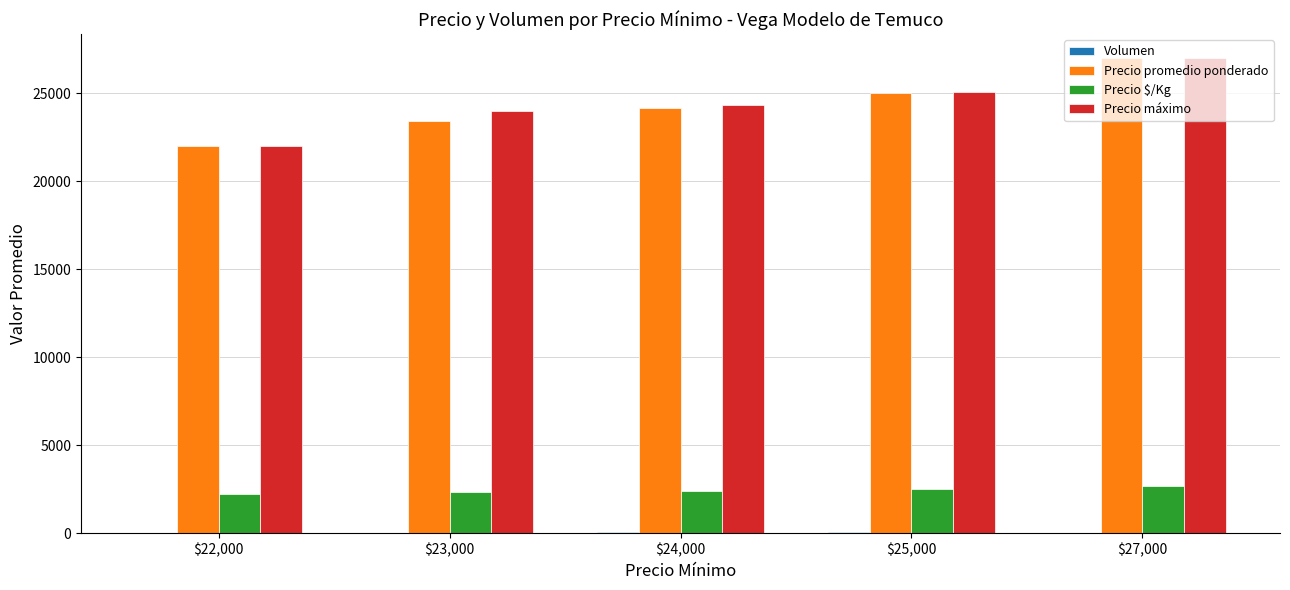

The Precio promedio ponderado series shows 24152.8 at $24,000. True or false?

True